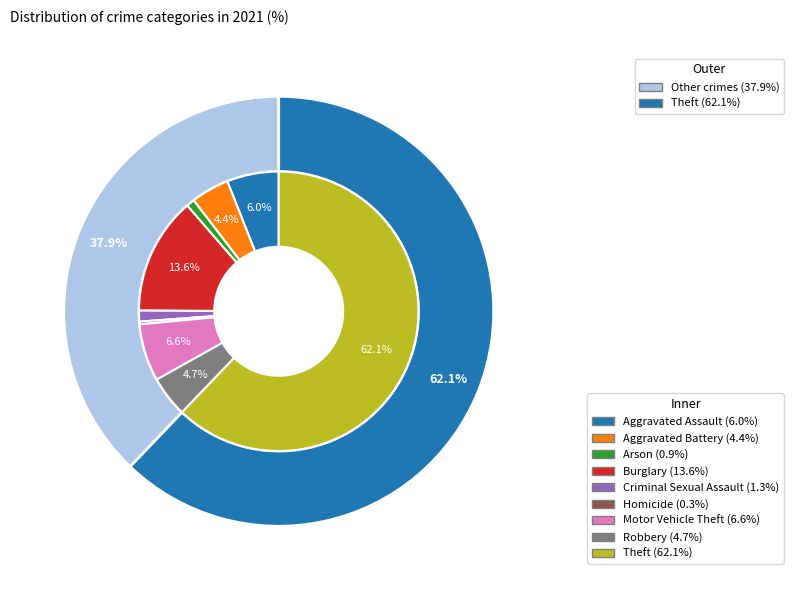

Which category has the smallest portion of the pie?

Homicide